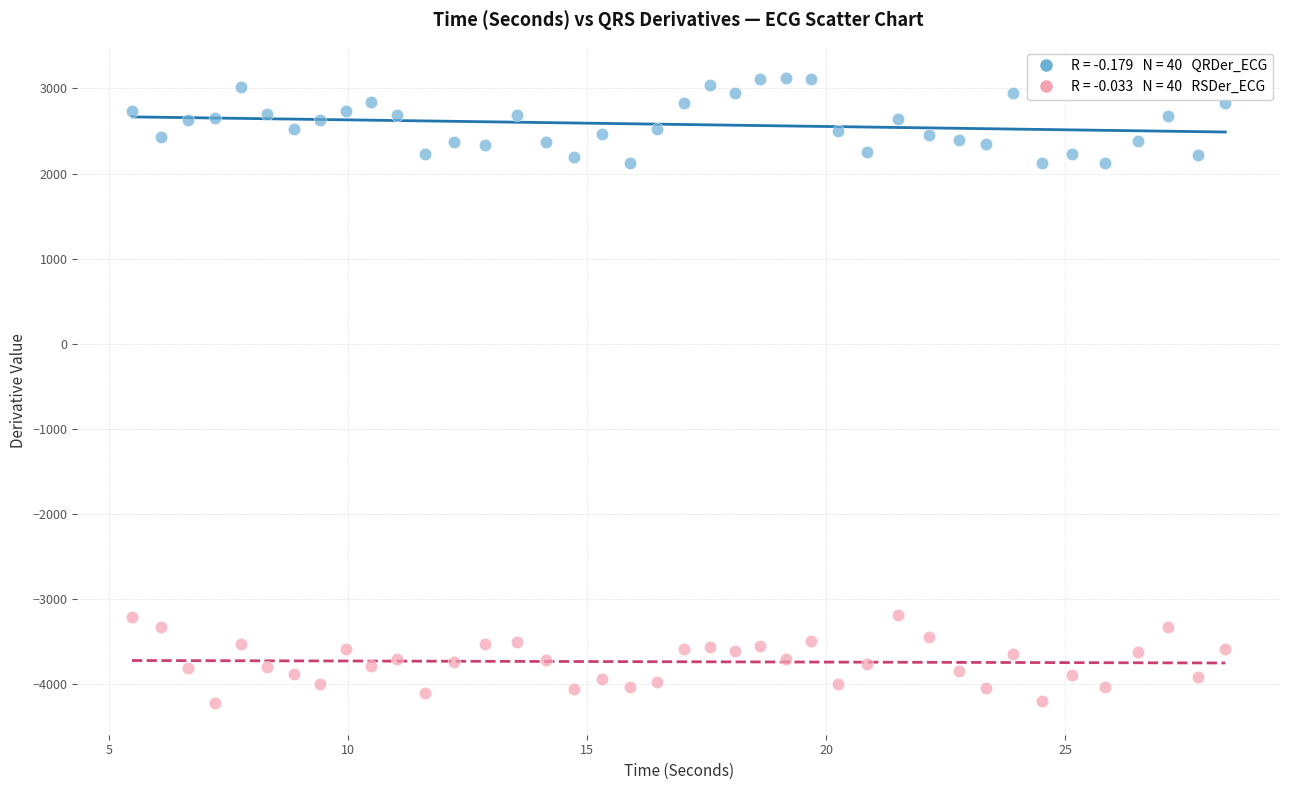

Across all data points, what is the range of Y values (max minus min)?

7343.9